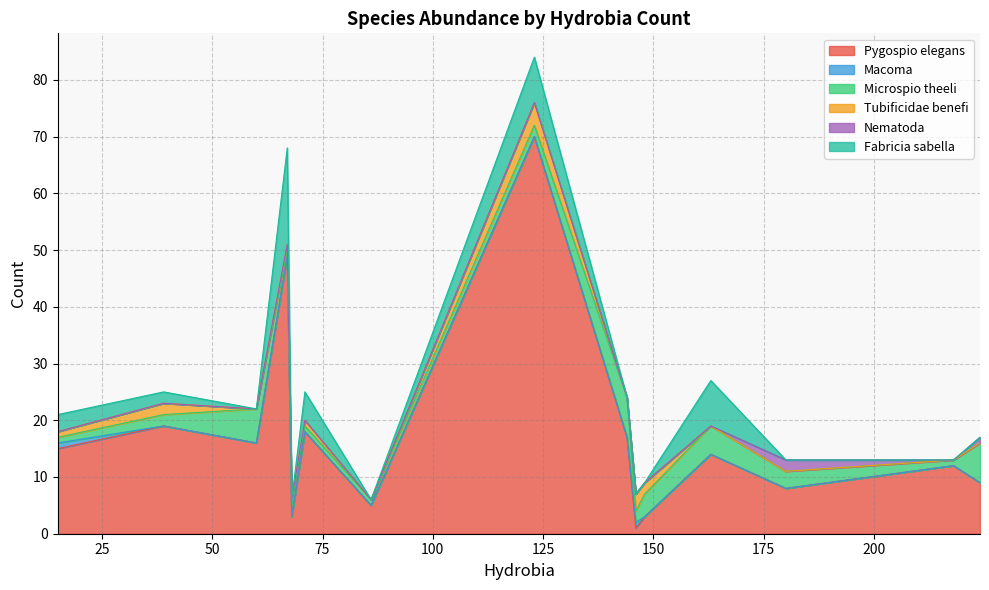

Does the chart display data point markers on the line(s)?

No